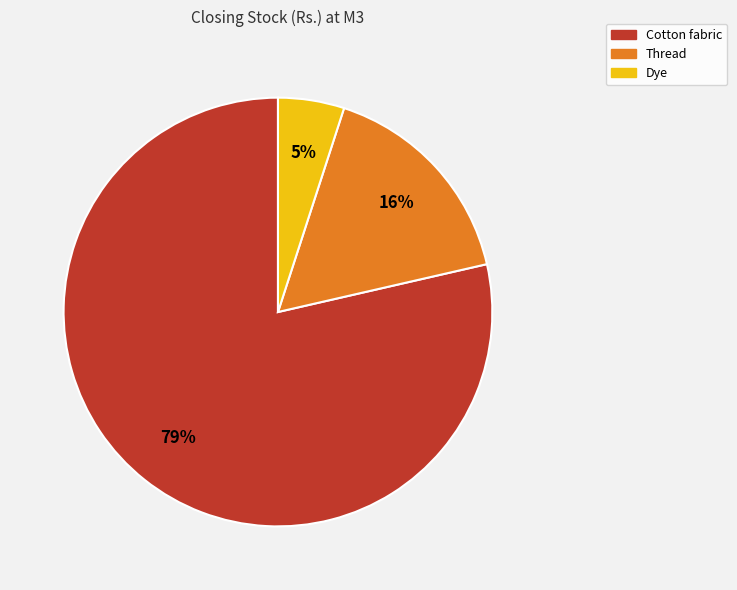

What percentage is the Dye slice, to the nearest percent?

5%